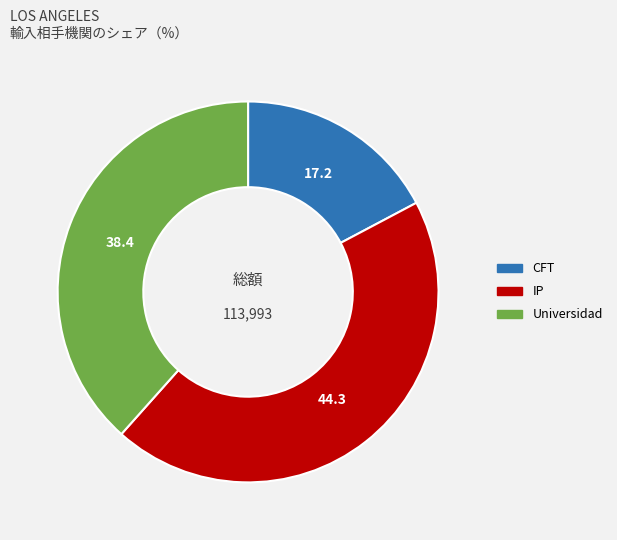

What is the ratio of the value at Universidad to the value at IP?

0.9